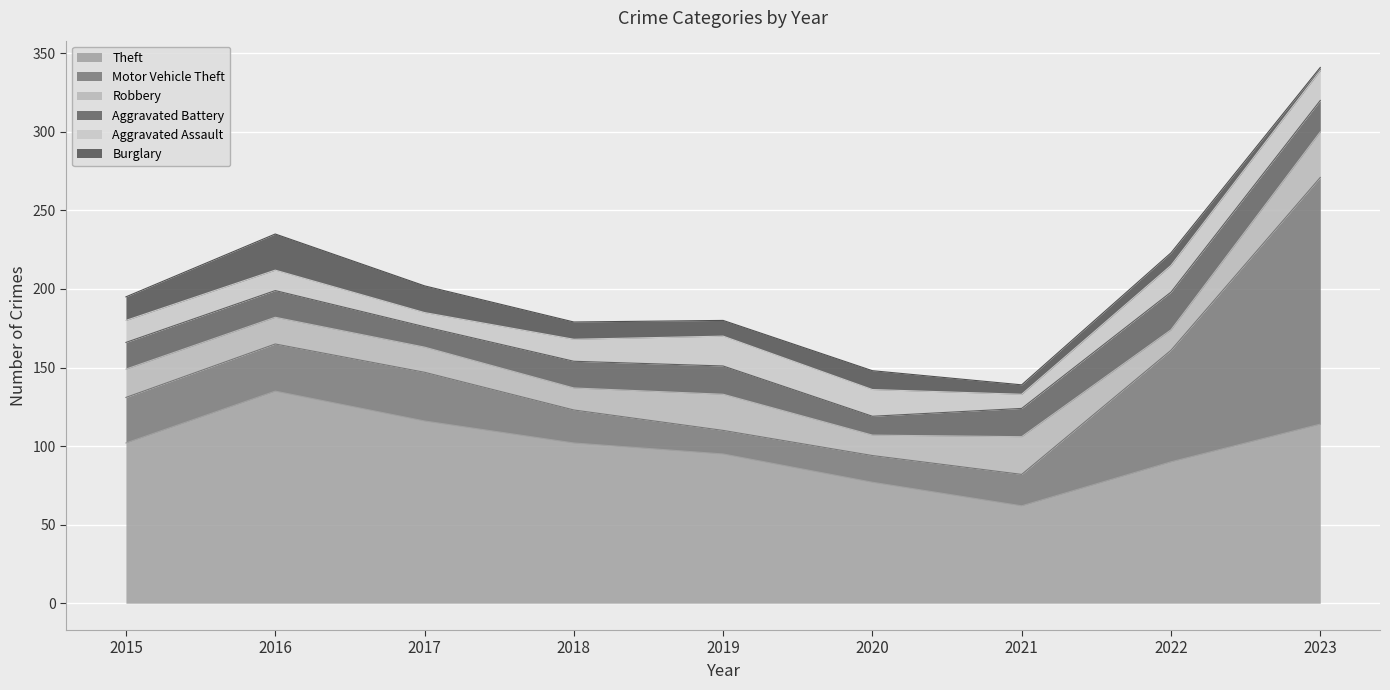

List the series in order of their peak value, highest first.

Motor Vehicle Theft, Theft, Robbery, Aggravated Battery, Burglary, Aggravated Assault